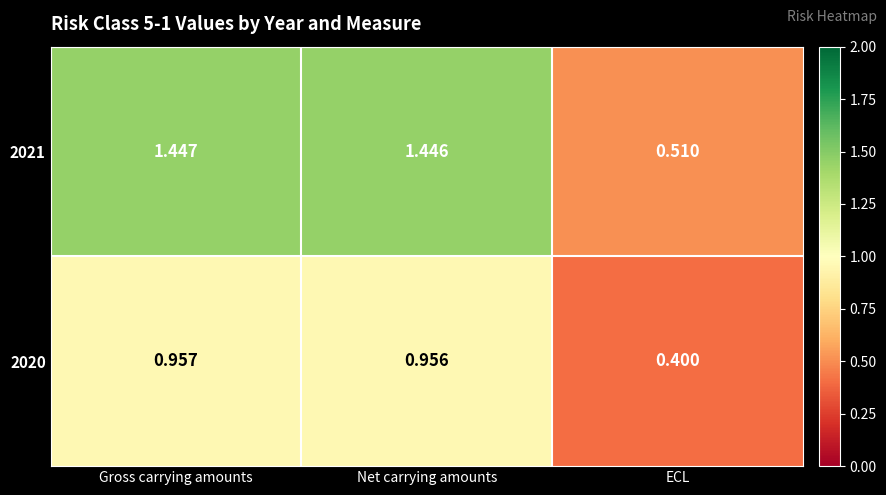

Rank the categories by 2021 value from lowest to highest.

ECL, Net carrying amounts, Gross carrying amounts